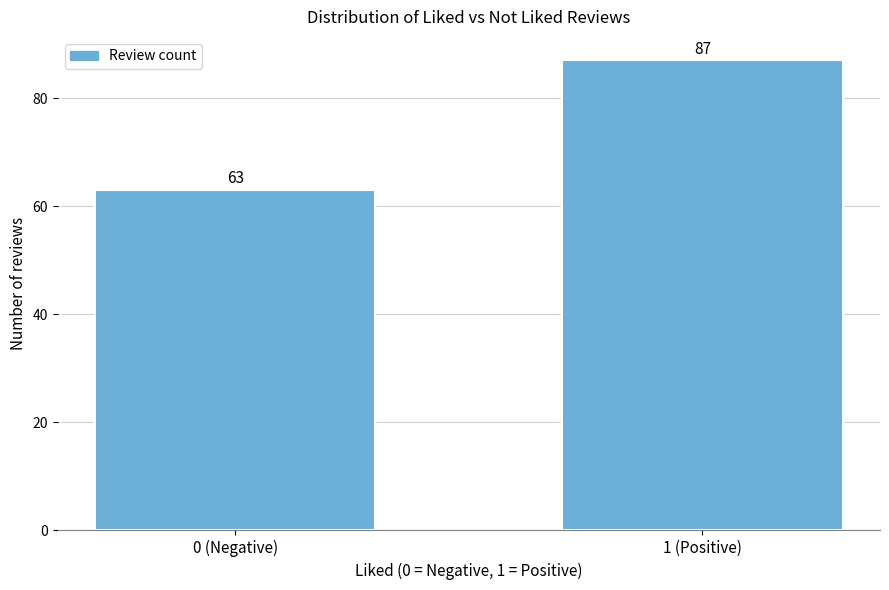

Reading left to right, transcribe all the data shown in this chart.

0 (Negative)=63	1 (Positive)=87